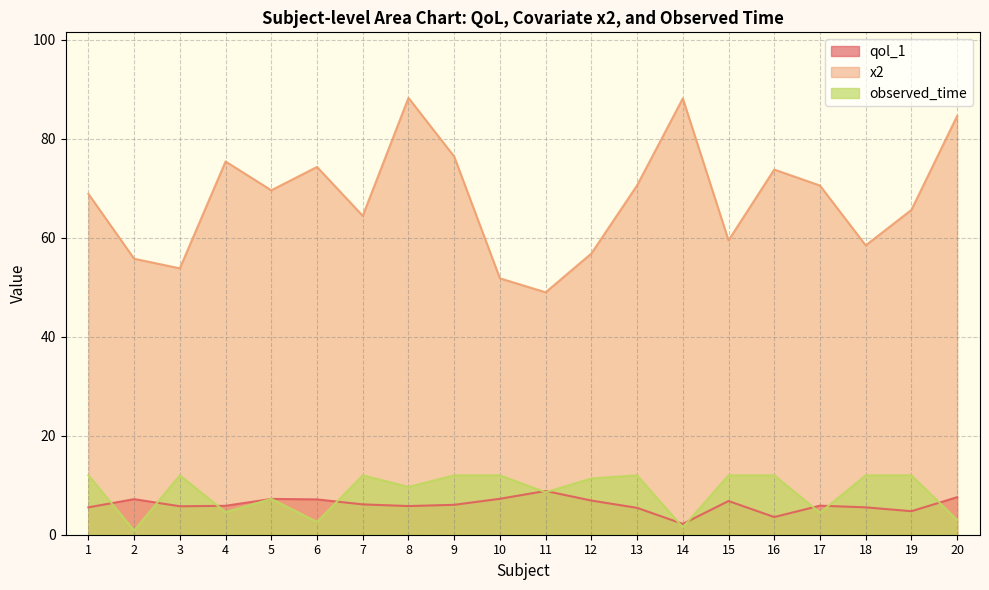

Between 7 and 14, which series saw the biggest shift?

x2